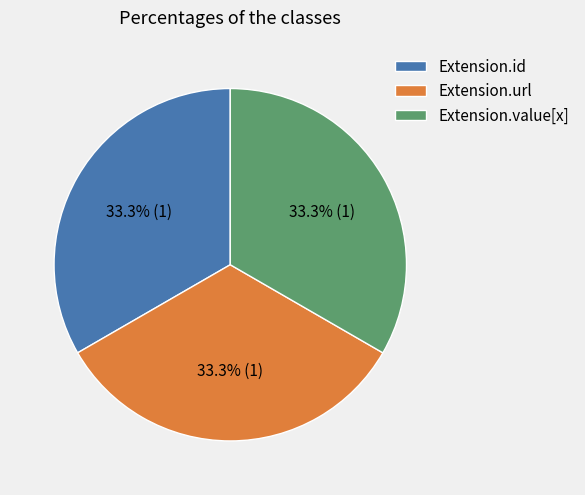

Is there a majority slice in this chart?

No